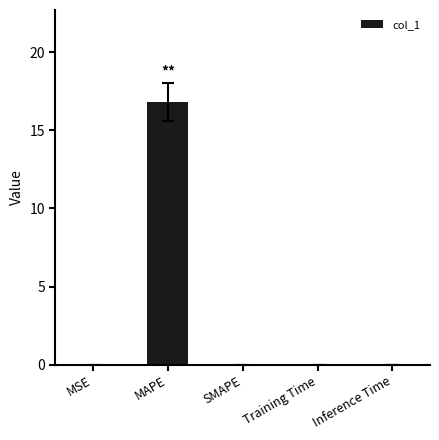

What is the change in value from MAPE to SMAPE?

-16.8